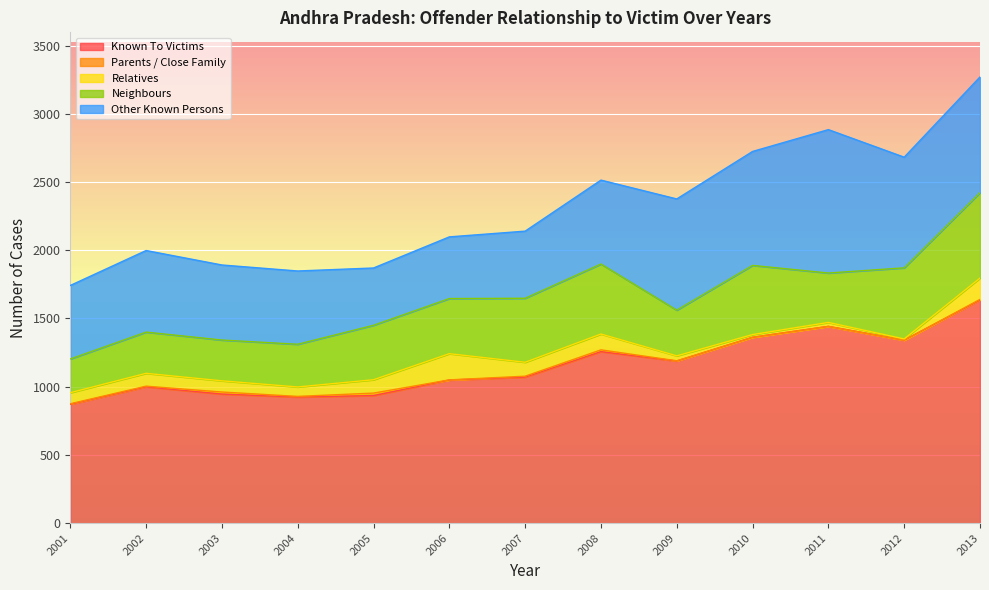

At which label is Known To Victims closest to 1253?

2008